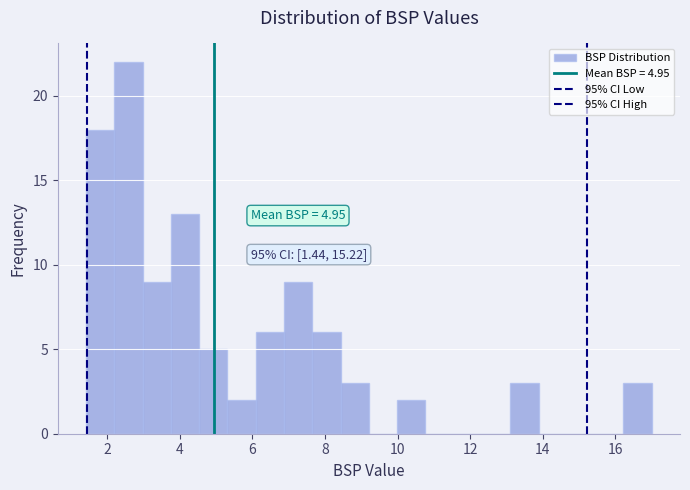

Around what value on the x-axis is the tallest bar? Give the approximate position of its centre, as read against the axis.

2.6